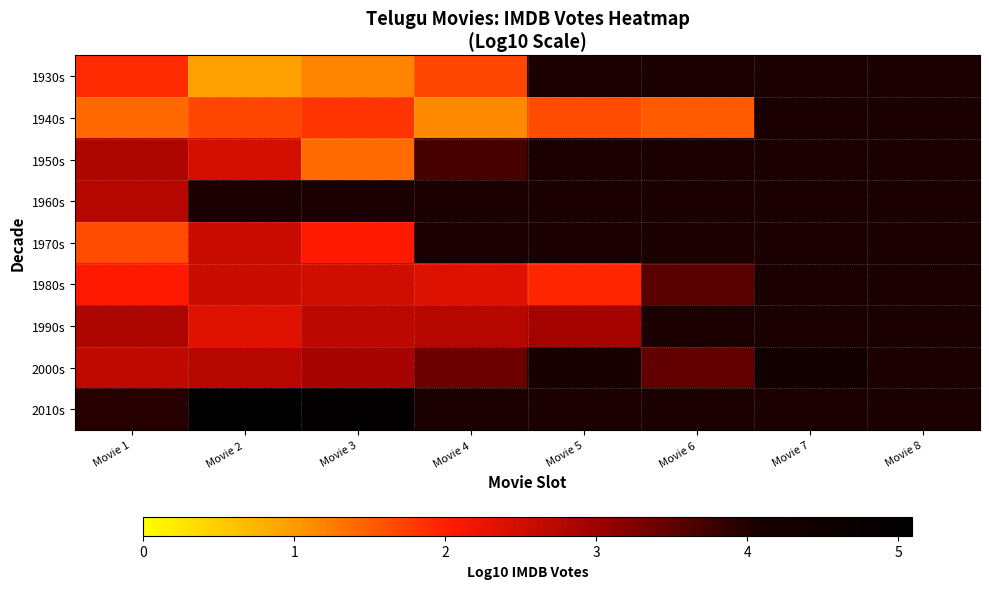

What is the difference between the 1980s values at Movie 2 and Movie 4?

0.2